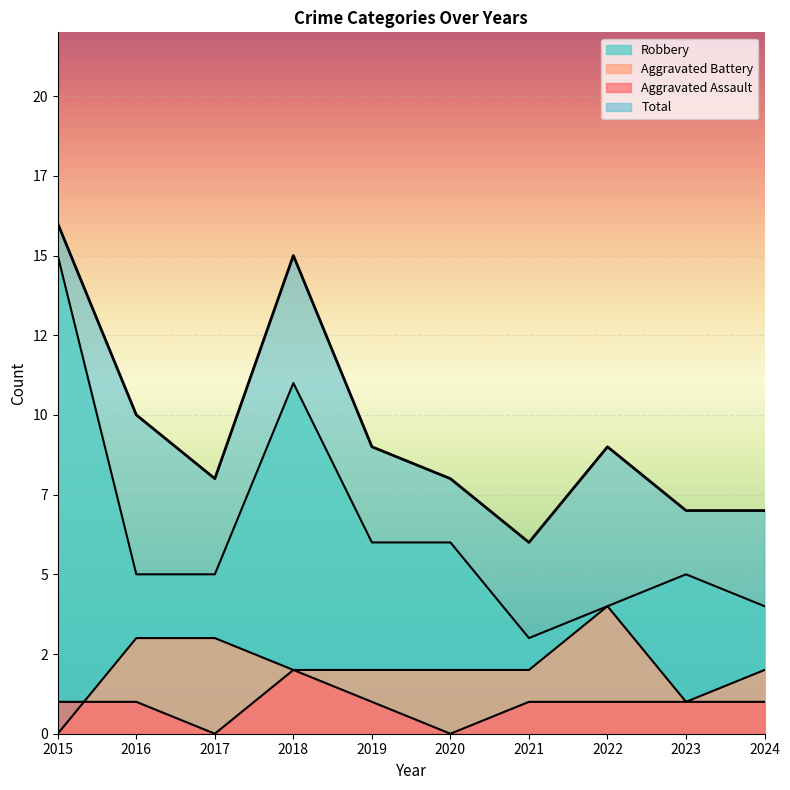

True or false: Aggravated Battery and Total intersect in this chart.

False